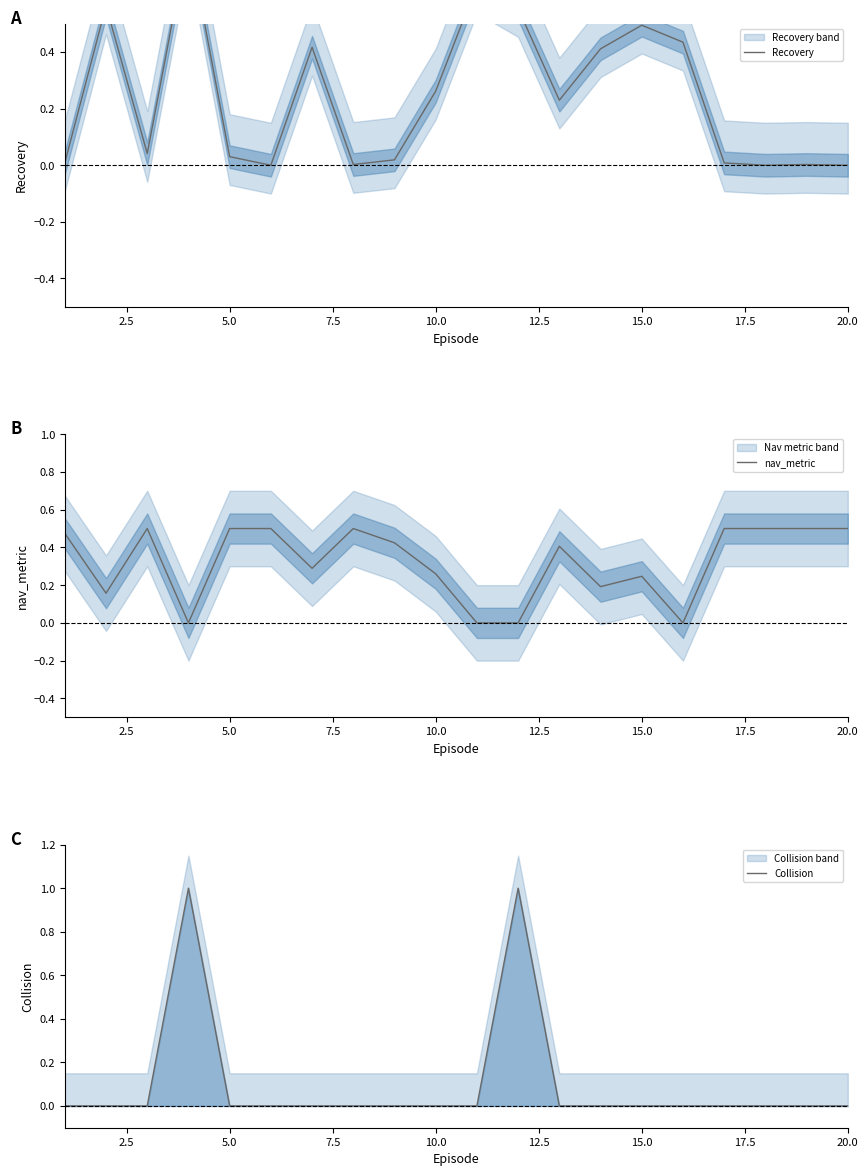

True or false: Collision and nav_metric cross at least once.

True